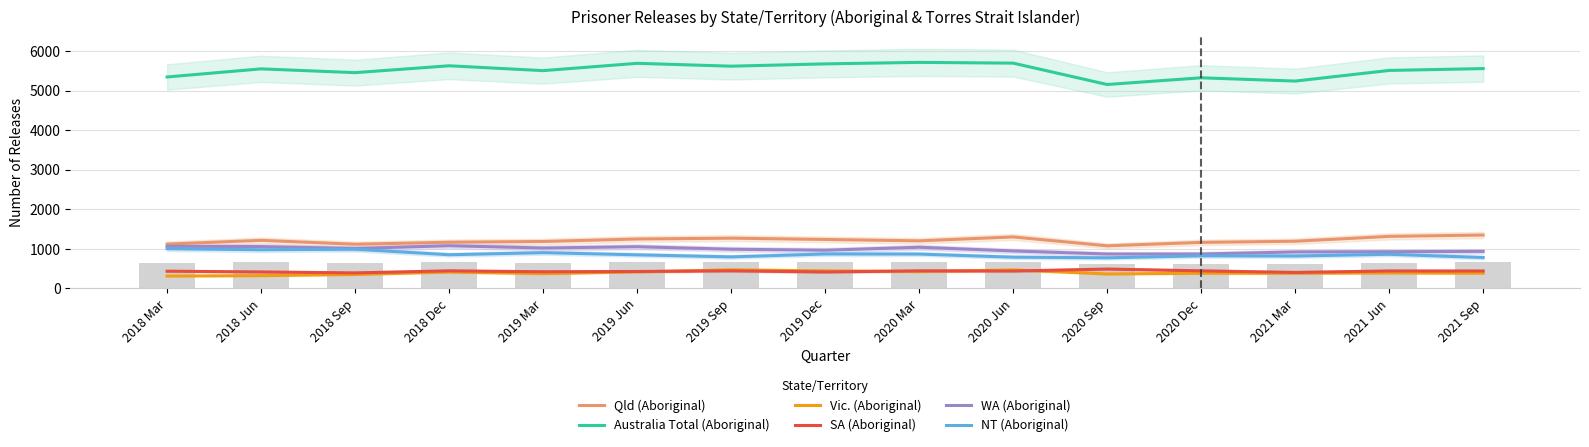

What is the highest value of the Australia Total (Aboriginal) series?

5716